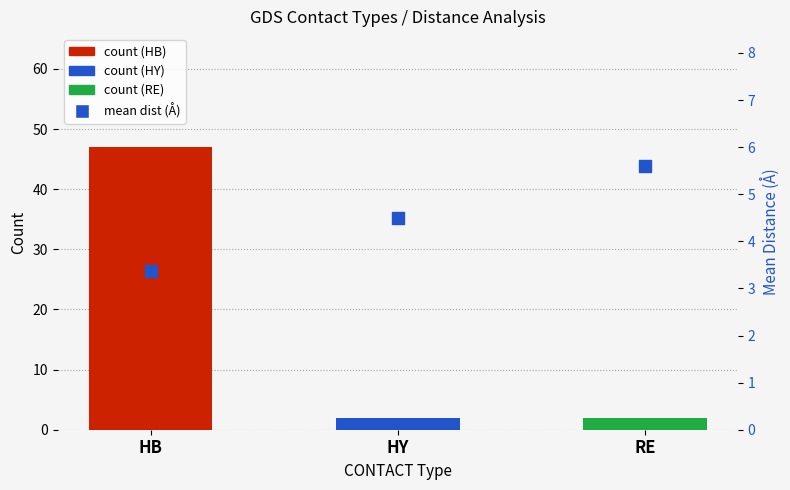

Which series has the largest total across all categories?

count